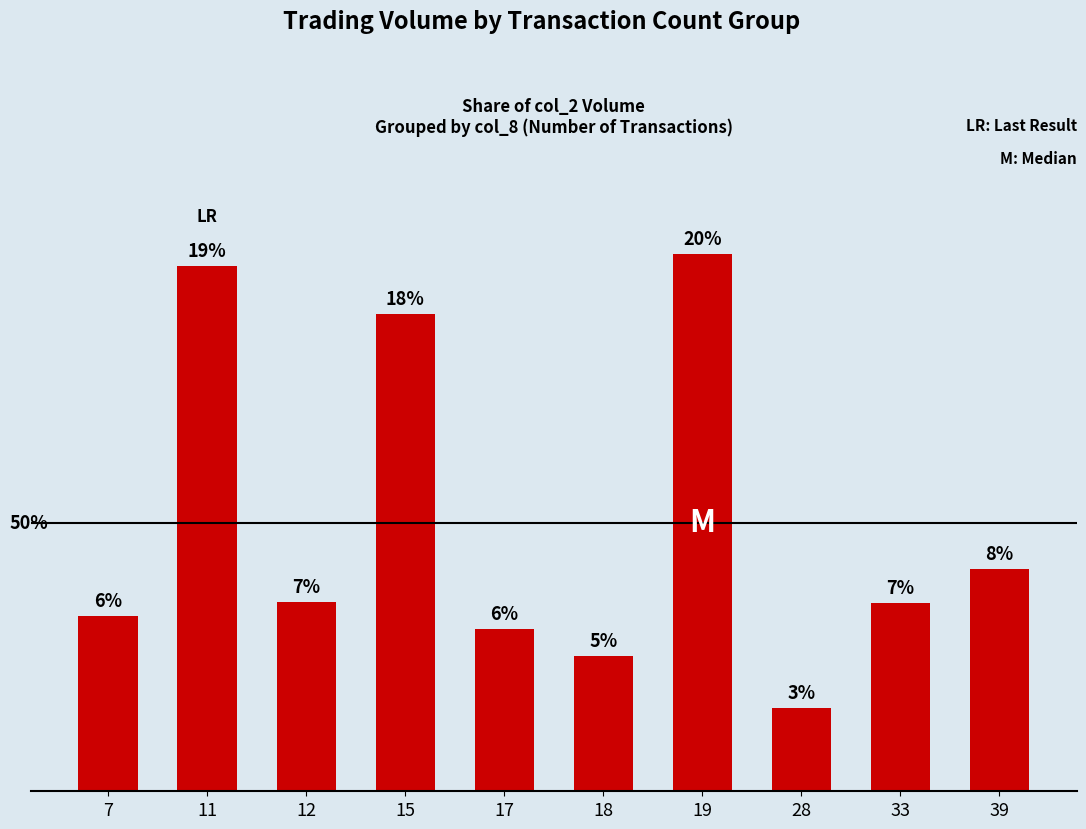

Are the bars horizontal?

No